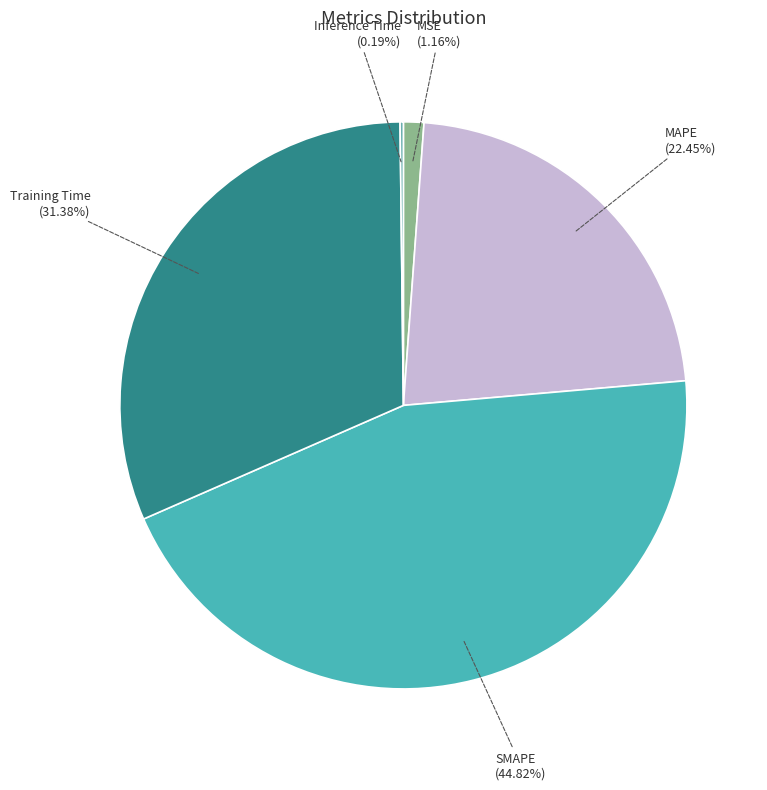

Between MSE and MAPE, which is larger?

MAPE